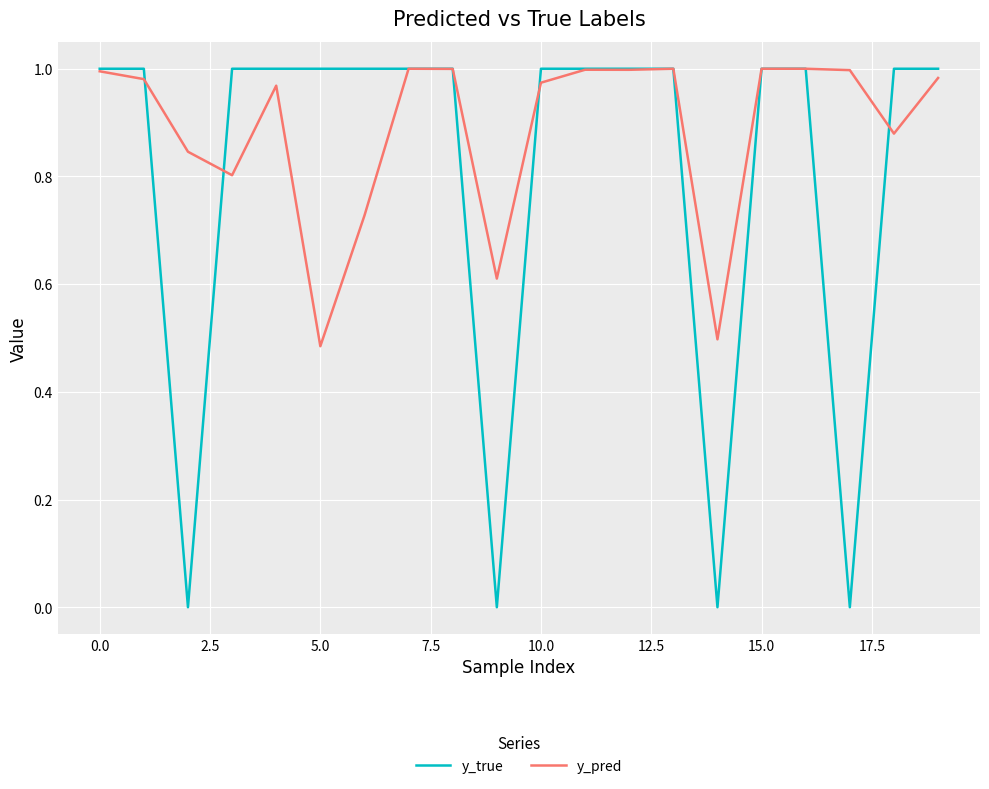

What are all the series names shown in the legend?

y_true, y_pred